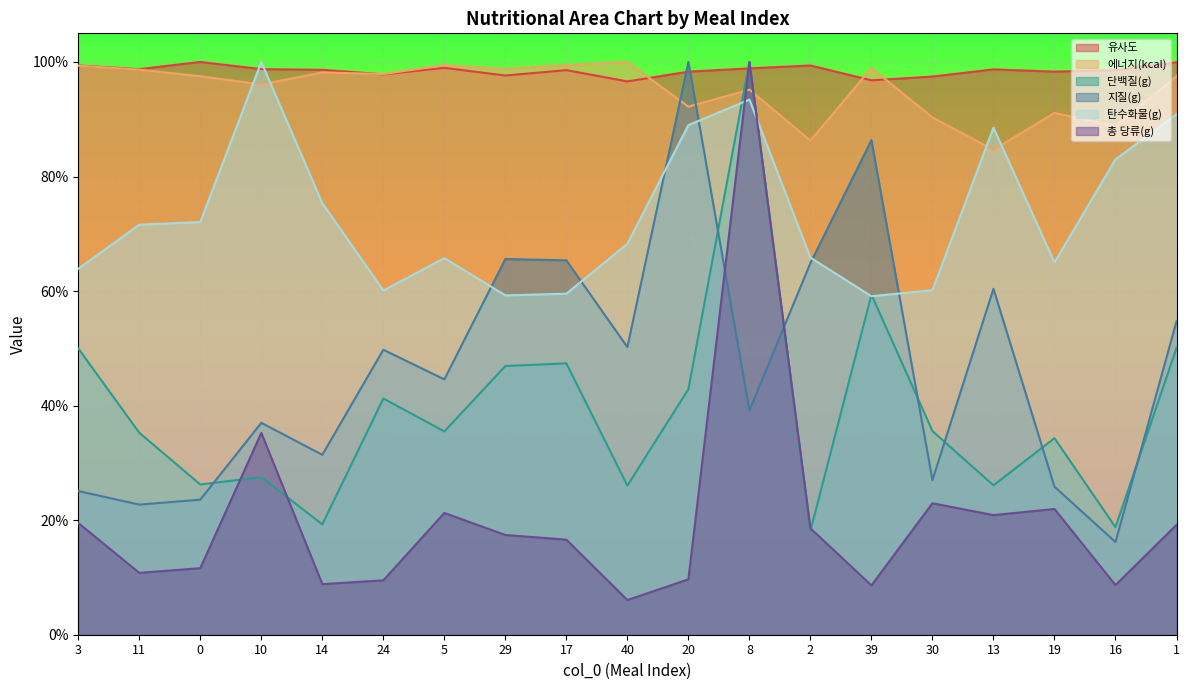

Which category has the highest value in the 지질(g) series?

20